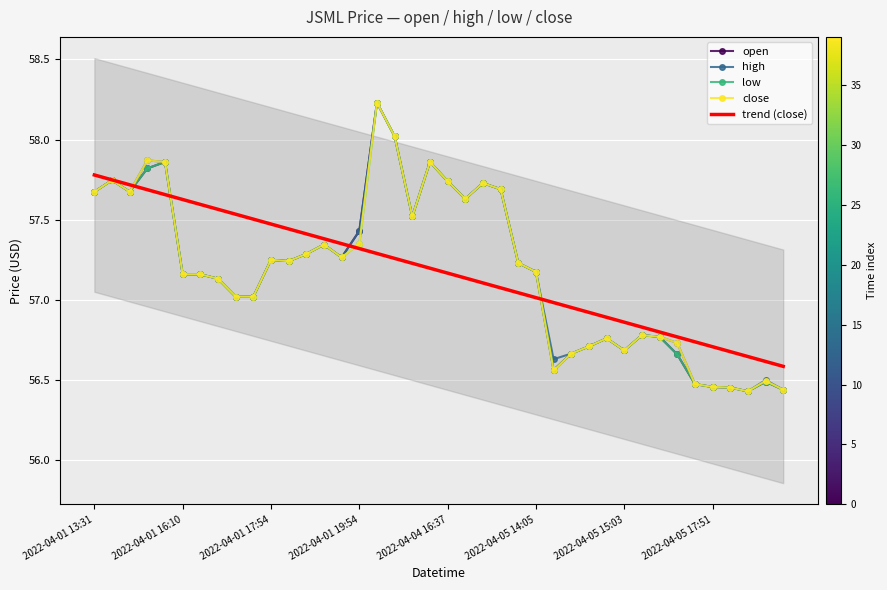

The value of trend (close) at 2022-04-01 16:10 is 85.3. True or false?

False